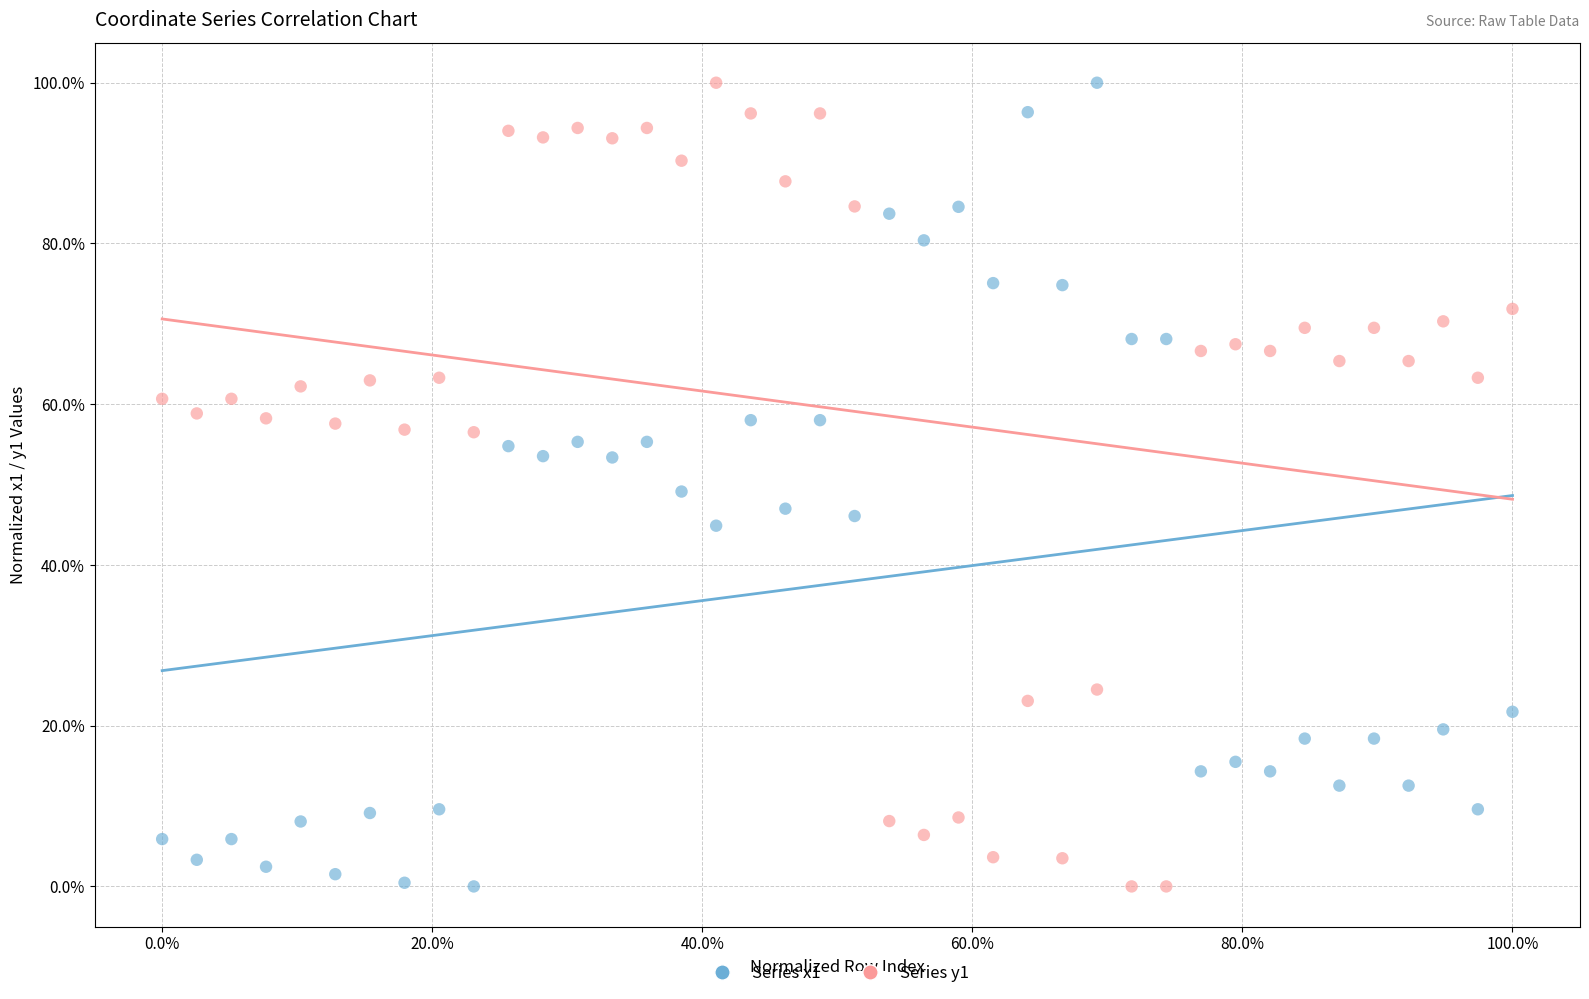

What are all the series names shown in the legend?

Series x1, Series y1